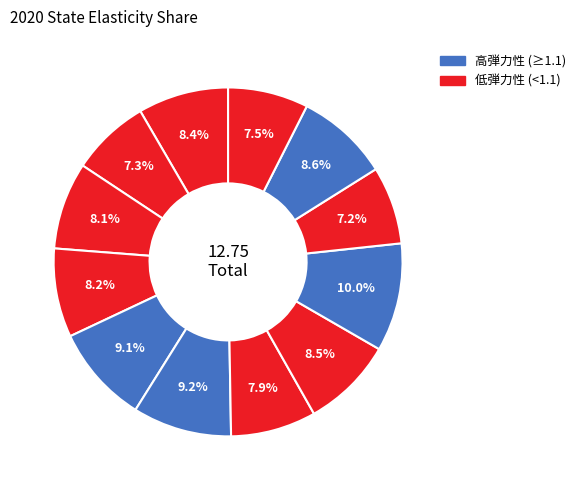

How many slices are in this pie chart?

12